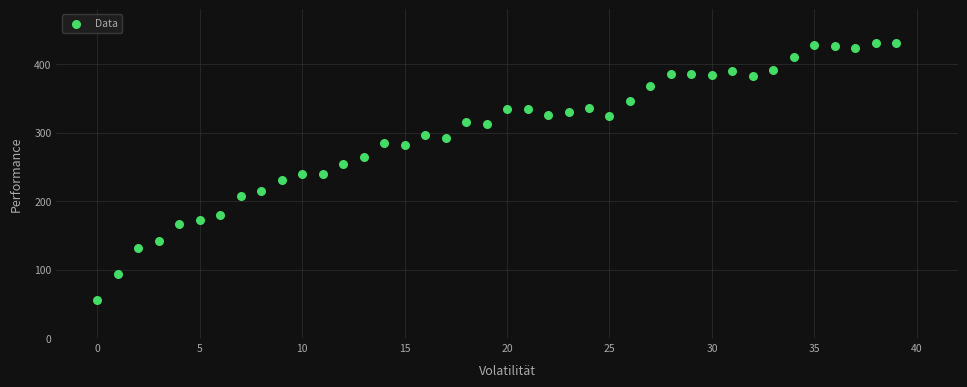

What is the range of Y values (max minus min)?

374